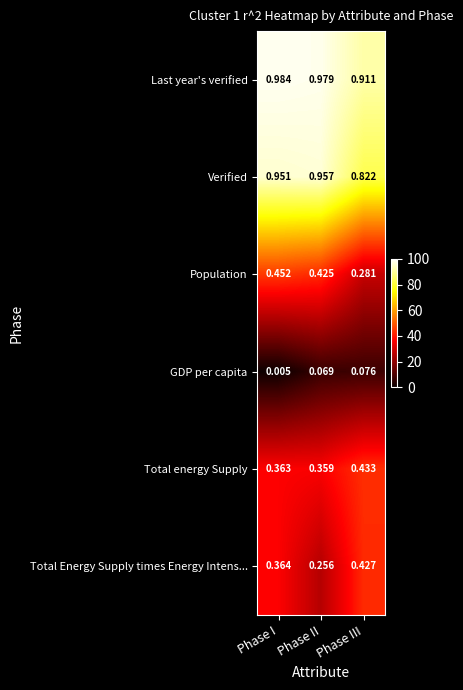

Between Phase I and Phase II, which series saw the biggest shift?

Total Energy Supply times Energy Intens...